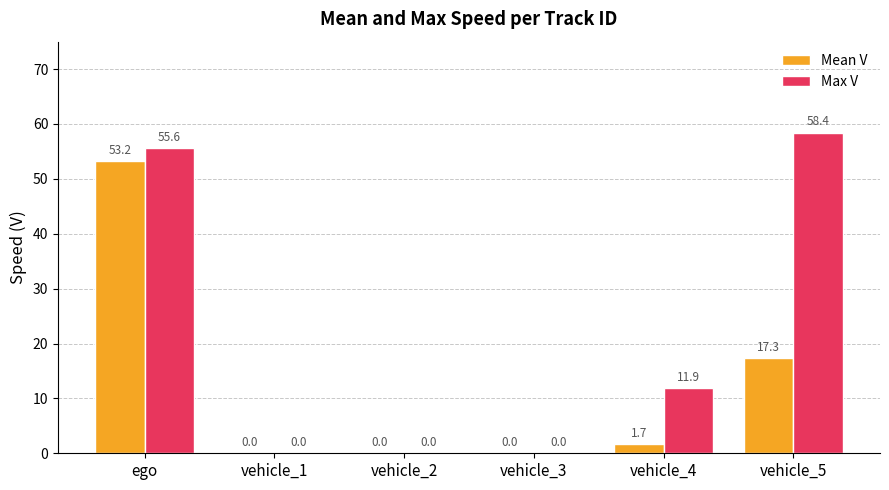

True or false: Mean V has a value of 0.0 at vehicle_1.

True